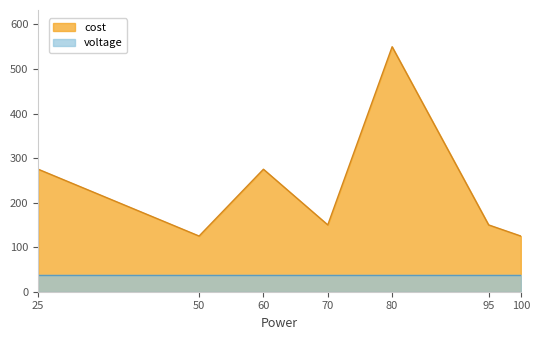

How many points are higher than both their immediate neighbors (excluding endpoints)?

2